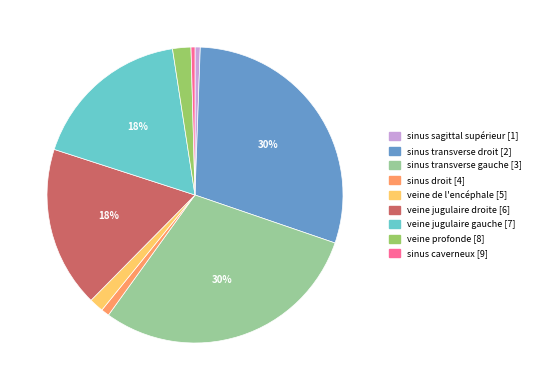

How many segments does this pie chart have?

9